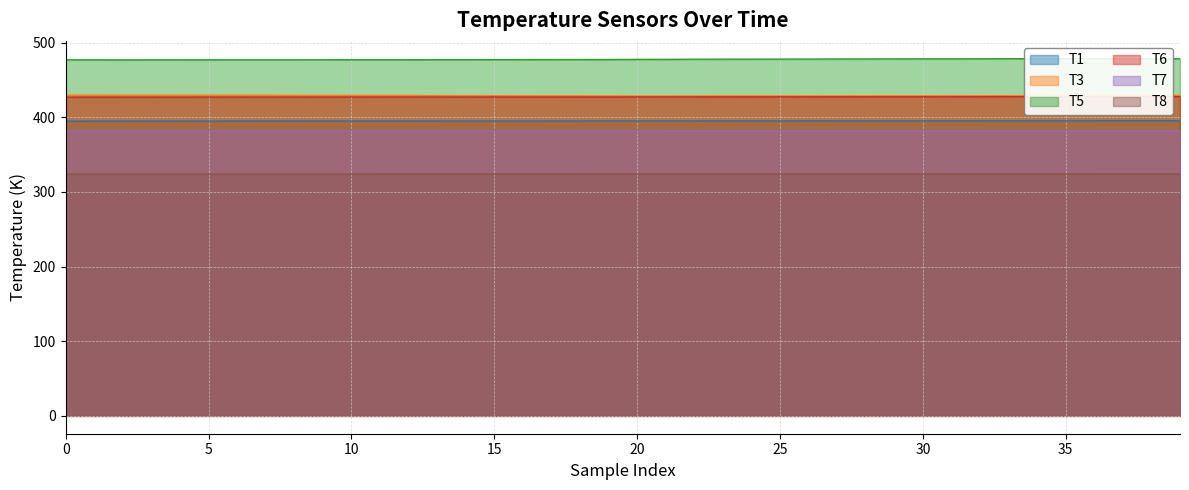

The T3 series shows 428.5 at 23. True or false?

True